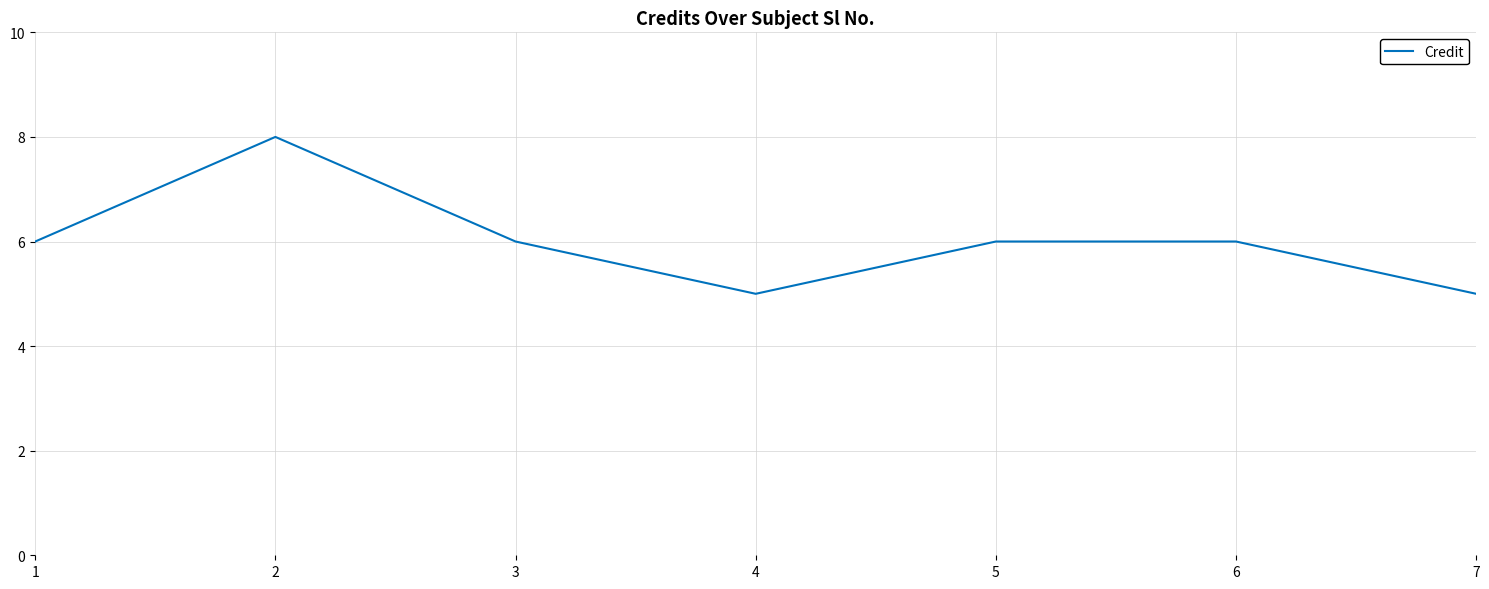

What is the sum of the values at 4 and 3?

11